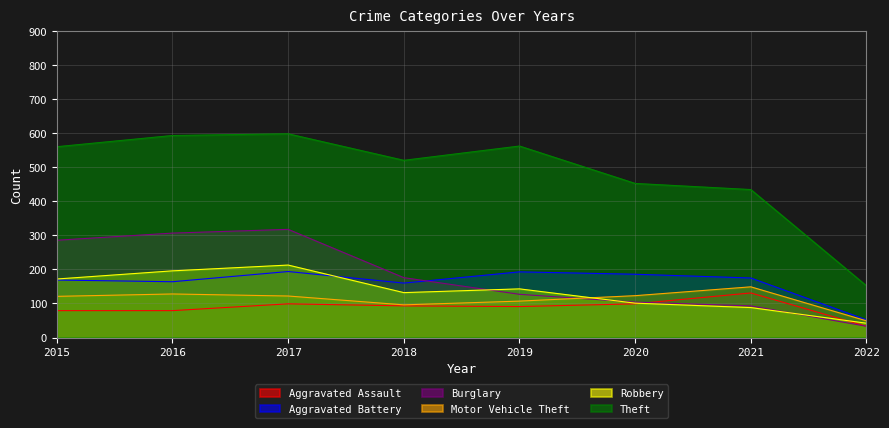

At which category is the sum across all series the highest?

2017